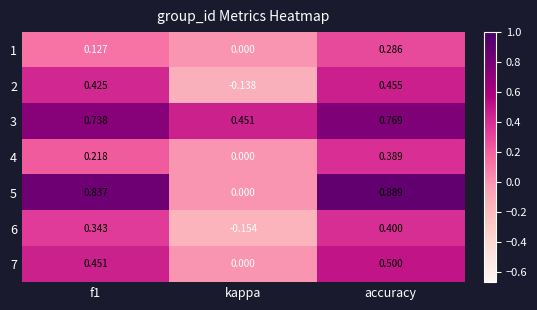

Which category has the highest value across all series?

accuracy